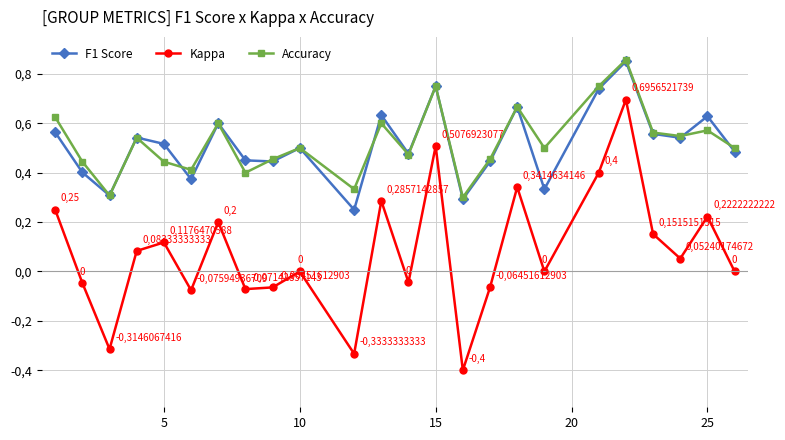

Which series has the largest total across all categories?

Accuracy